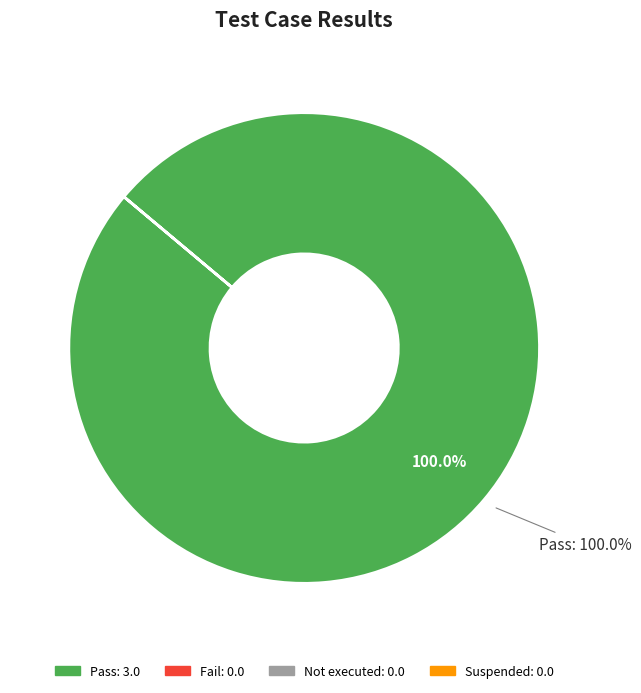

To the nearest percent, what is the difference between the largest and smallest slice percentages?

100%